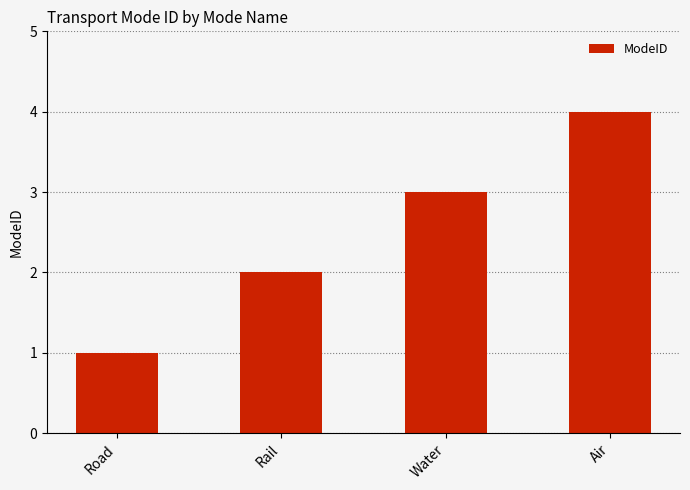

What is the label of the 4th bar from the right?

Road